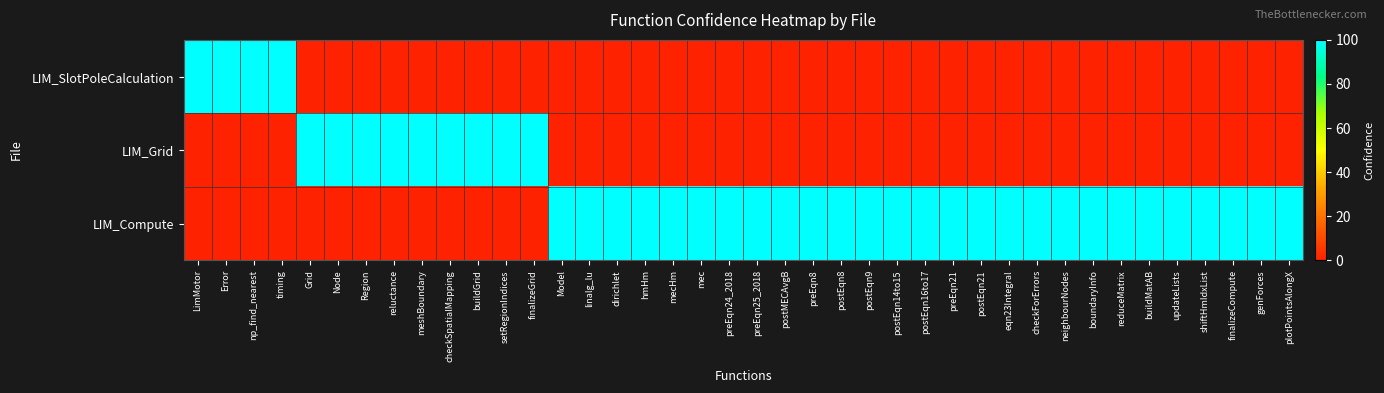

Reading left to right, list all the values displayed in this chart.

LIM_SlotPoleCalculation: LimMotor=100	Error=100	np_find_nearest=100	timing=100	Grid=0	Node=0	Region=0	reluctance=0	meshBoundary=0	checkSpatialMapping=0	buildGrid=0	setRegionIndices=0	finalizeGrid=0	Model=0	linalg_lu=0	dirichlet=0	hmHm=0	mecHm=0	mec=0	preEqn24_2018=0	preEqn25_2018=0	postMECAvgB=0	preEqn8=0	postEqn8=0	postEqn9=0	postEqn14to15=0	postEqn16to17=0	preEqn21=0	postEqn21=0	eqn23Integral=0	checkForErrors=0	neighbourNodes=0	boundaryInfo=0	reduceMatrix=0	buildMatAB=0	updateLists=0	shiftHmIdxList=0	finalizeCompute=0	genForces=0	plotPointsAlongX=0
LIM_Grid: LimMotor=0	Error=0	np_find_nearest=0	timing=0	Grid=100	Node=100	Region=100	reluctance=100	meshBoundary=100	checkSpatialMapping=100	buildGrid=100	setRegionIndices=100	finalizeGrid=100	Model=0	linalg_lu=0	dirichlet=0	hmHm=0	mecHm=0	mec=0	preEqn24_2018=0	preEqn25_2018=0	postMECAvgB=0	preEqn8=0	postEqn8=0	postEqn9=0	postEqn14to15=0	postEqn16to17=0	preEqn21=0	postEqn21=0	eqn23Integral=0	checkForErrors=0	neighbourNodes=0	boundaryInfo=0	reduceMatrix=0	buildMatAB=0	updateLists=0	shiftHmIdxList=0	finalizeCompute=0	genForces=0	plotPointsAlongX=0
LIM_Compute: LimMotor=0	Error=0	np_find_nearest=0	timing=0	Grid=0	Node=0	Region=0	reluctance=0	meshBoundary=0	checkSpatialMapping=0	buildGrid=0	setRegionIndices=0	finalizeGrid=0	Model=100	linalg_lu=100	dirichlet=100	hmHm=100	mecHm=100	mec=100	preEqn24_2018=100	preEqn25_2018=100	postMECAvgB=100	preEqn8=100	postEqn8=100	postEqn9=100	postEqn14to15=100	postEqn16to17=100	preEqn21=100	postEqn21=100	eqn23Integral=100	checkForErrors=100	neighbourNodes=100	boundaryInfo=100	reduceMatrix=100	buildMatAB=100	updateLists=100	shiftHmIdxList=100	finalizeCompute=100	genForces=100	plotPointsAlongX=100